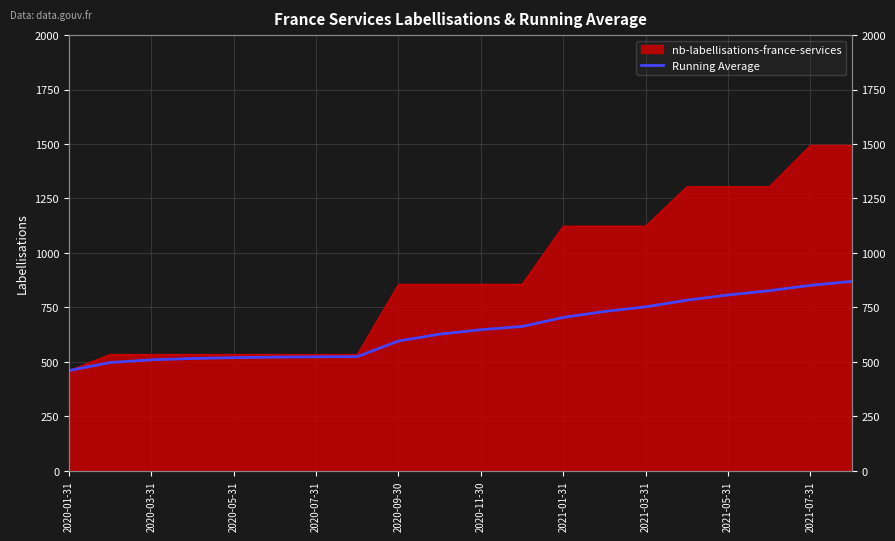

How many data points does each series have?

20